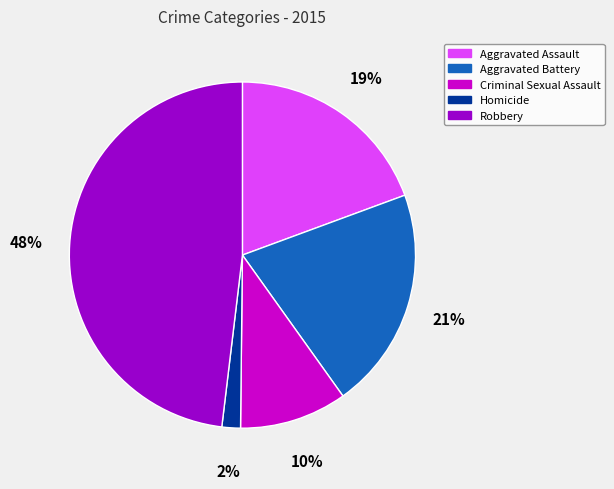

Is there any slice that represents more than half of the pie?

No